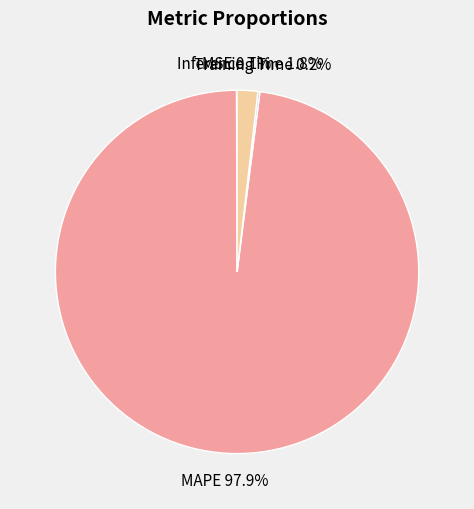

How much of the chart is everything except Inference Time?

98.2%